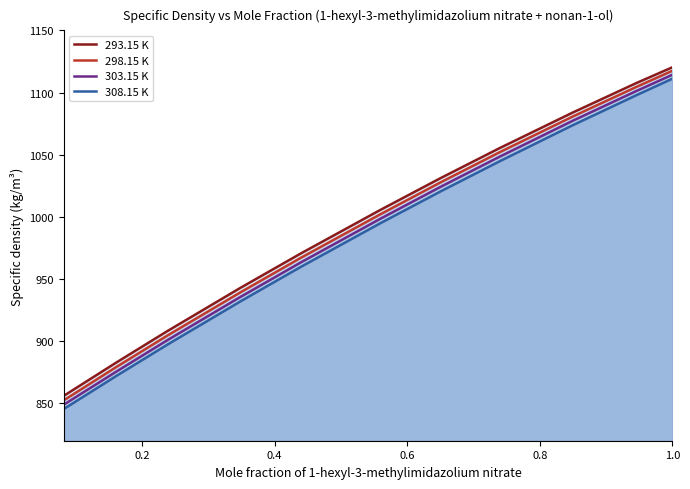

Does the chart display data point markers on the line(s)?

No